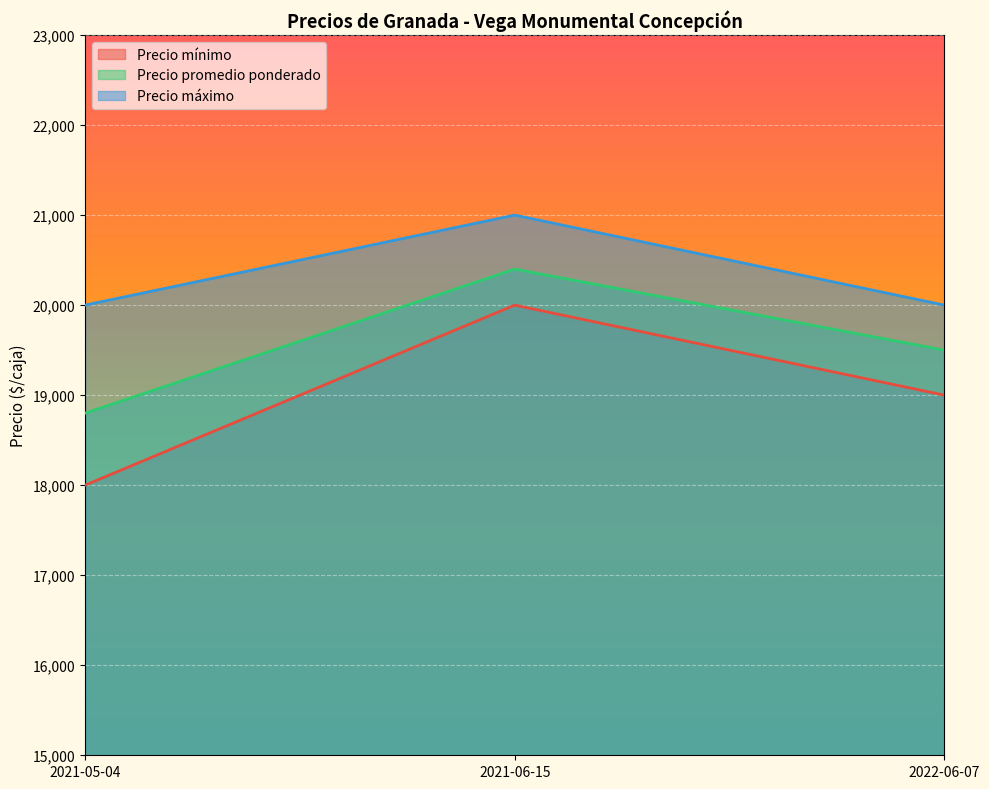

What is the difference between the Precio promedio ponderado values at 2021-06-15 and 2022-06-07?

900